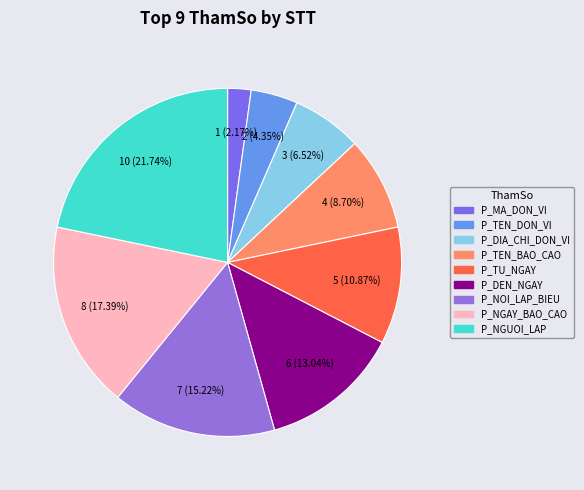

What percentage is the P_NGUOI_LAP slice, to the nearest percent?

22%